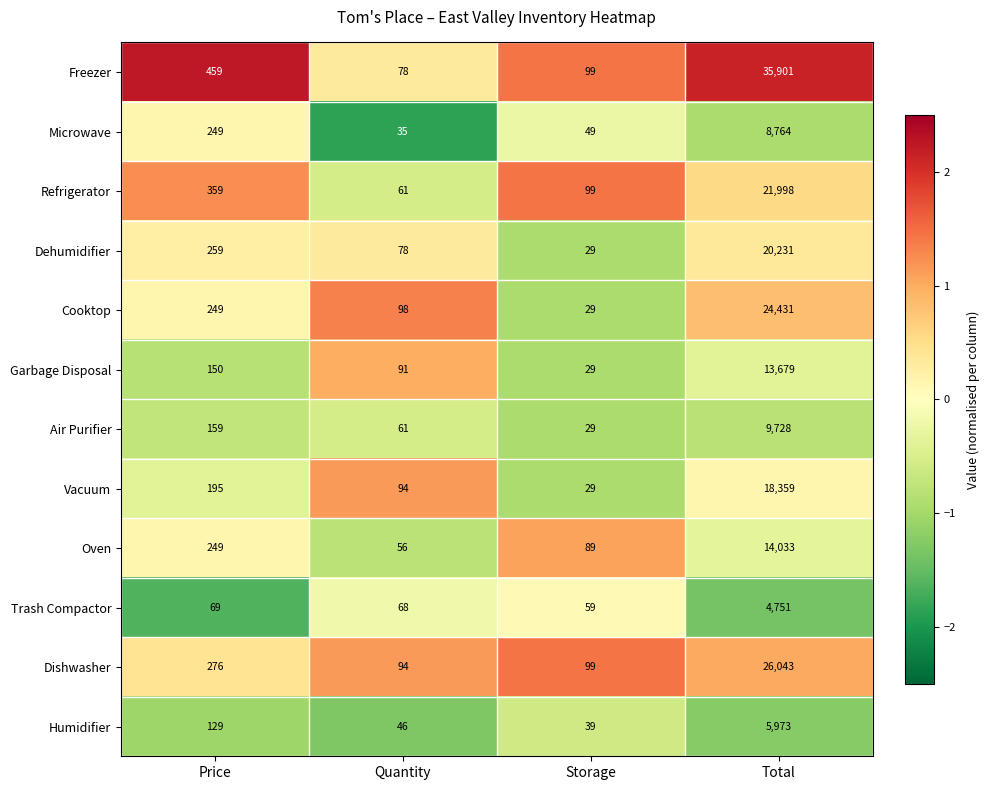

Is it true that Trash Compactor equals 18 at Quantity?

False